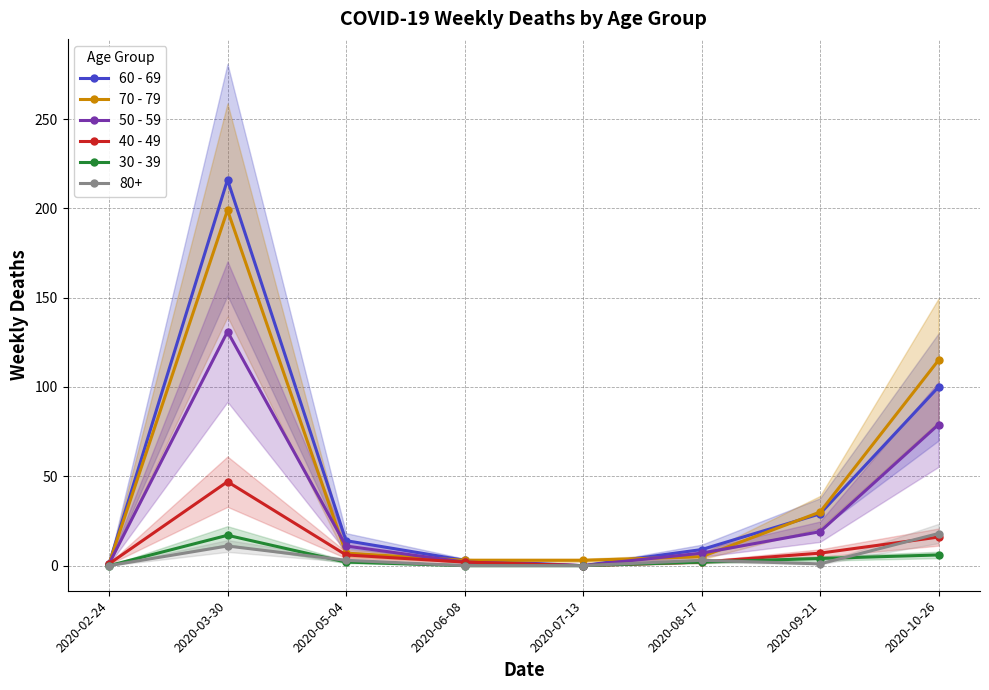

The 60 - 69 series shows 29 at 2020-09-21. True or false?

True